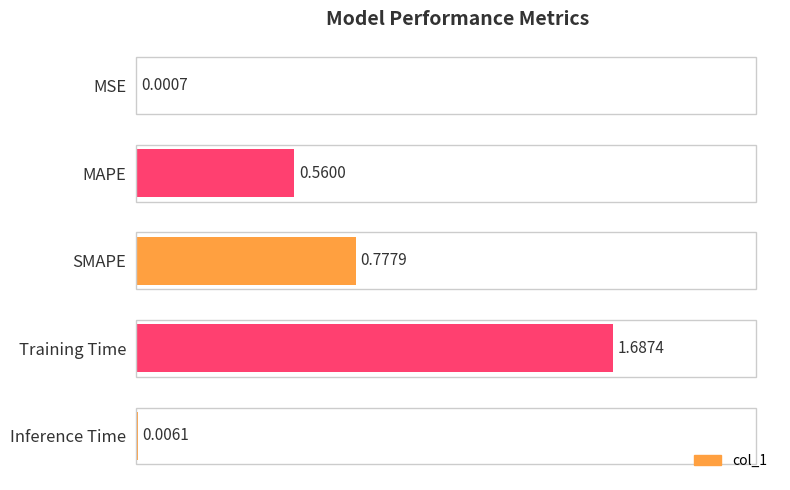

What is the sum of all values?

3.0